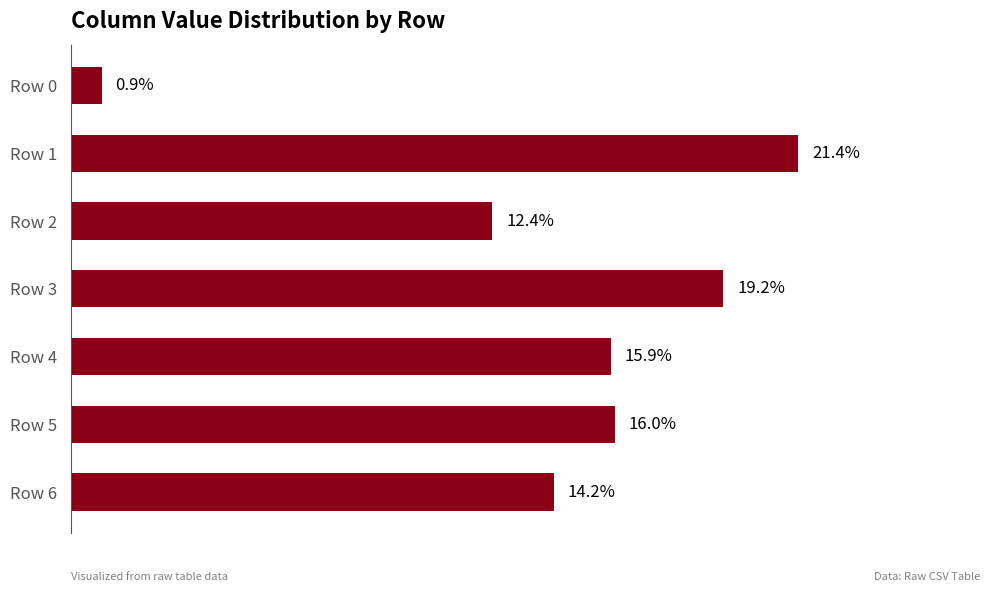

At which category does the chart reach its minimum across all series?

Row 0